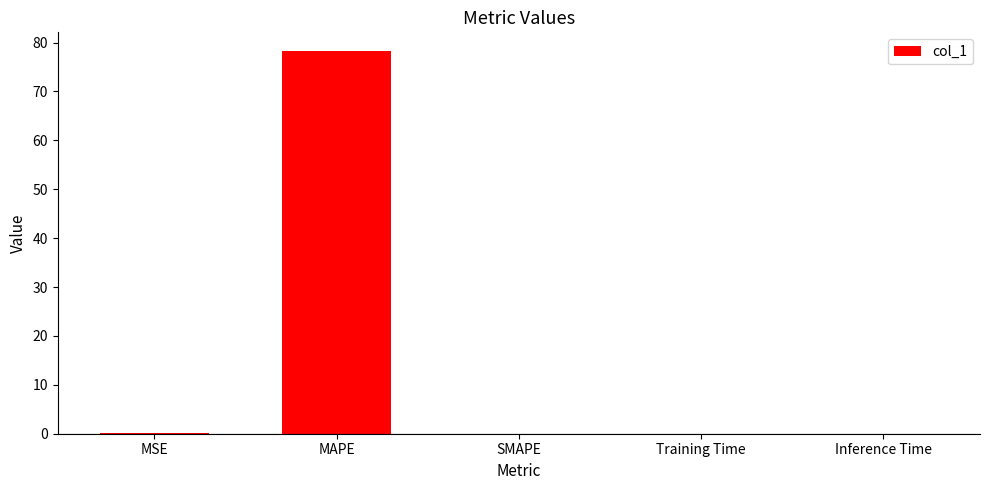

What is the greatest value displayed?

78.2